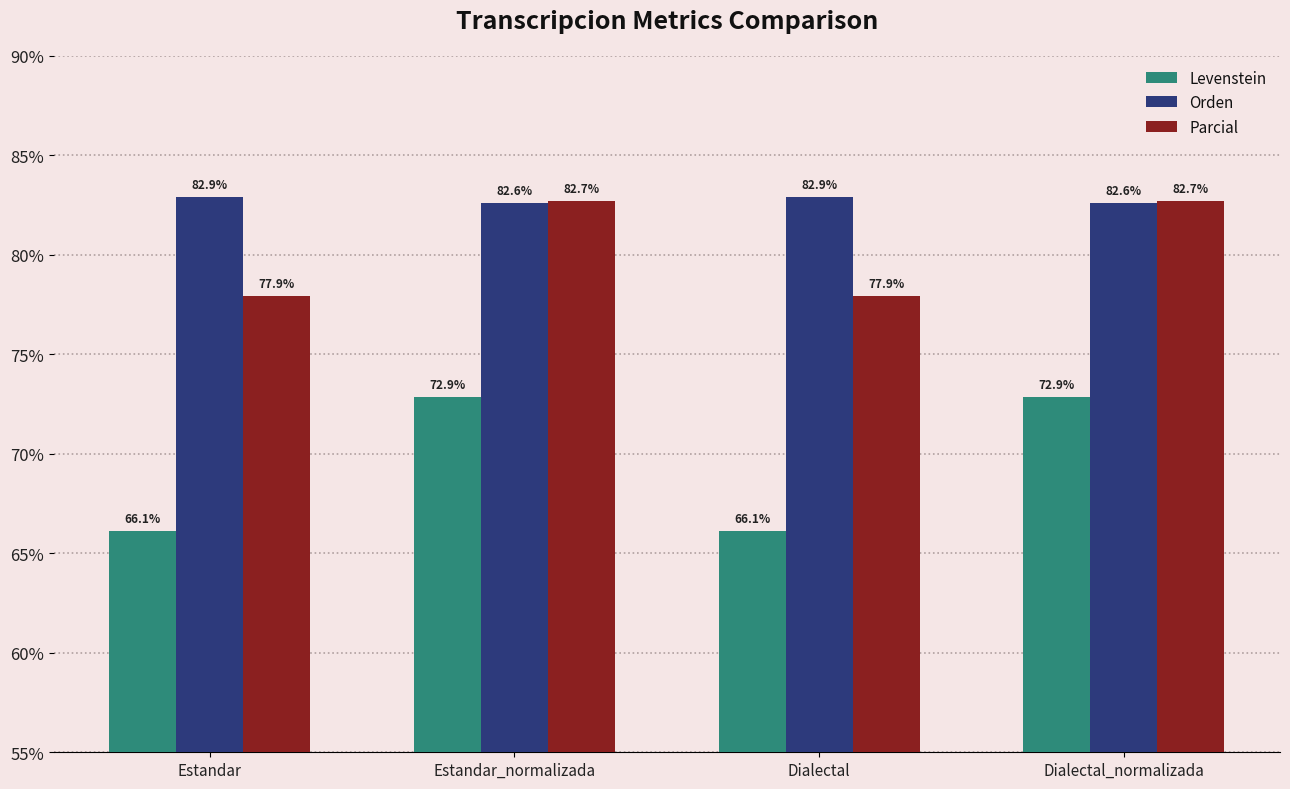

Rank the series by their average value, from highest to lowest.

Orden, Parcial, Levenstein